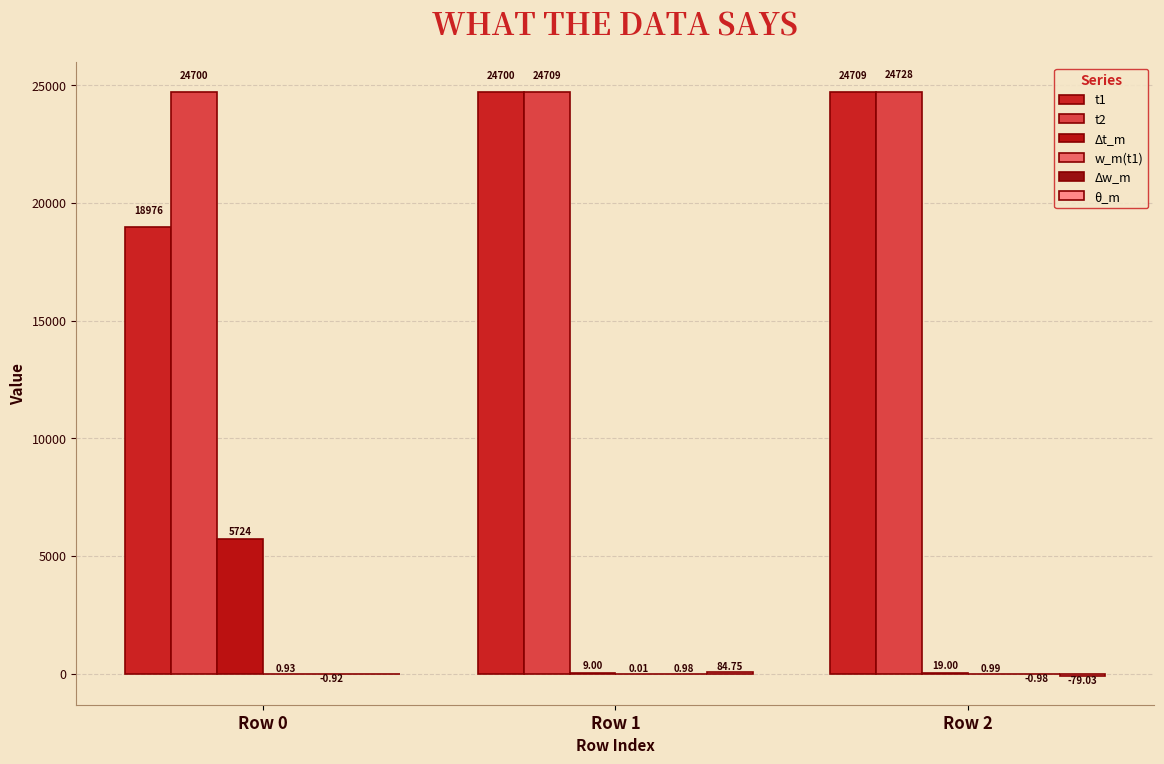

The value of t2 at Row 1 is 24709.0. True or false?

True